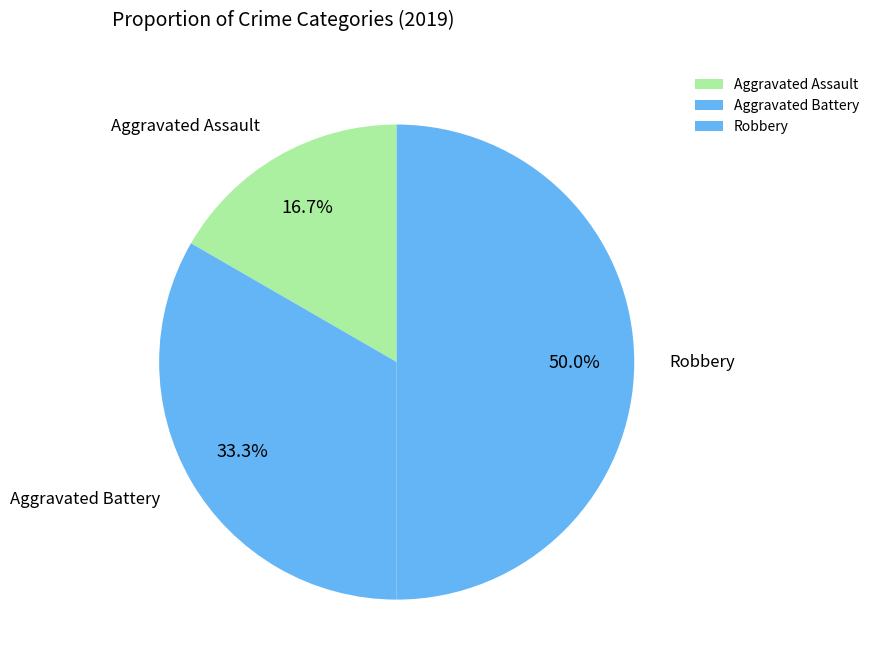

What percentage do Aggravated Assault and Aggravated Battery together represent?

50.0%